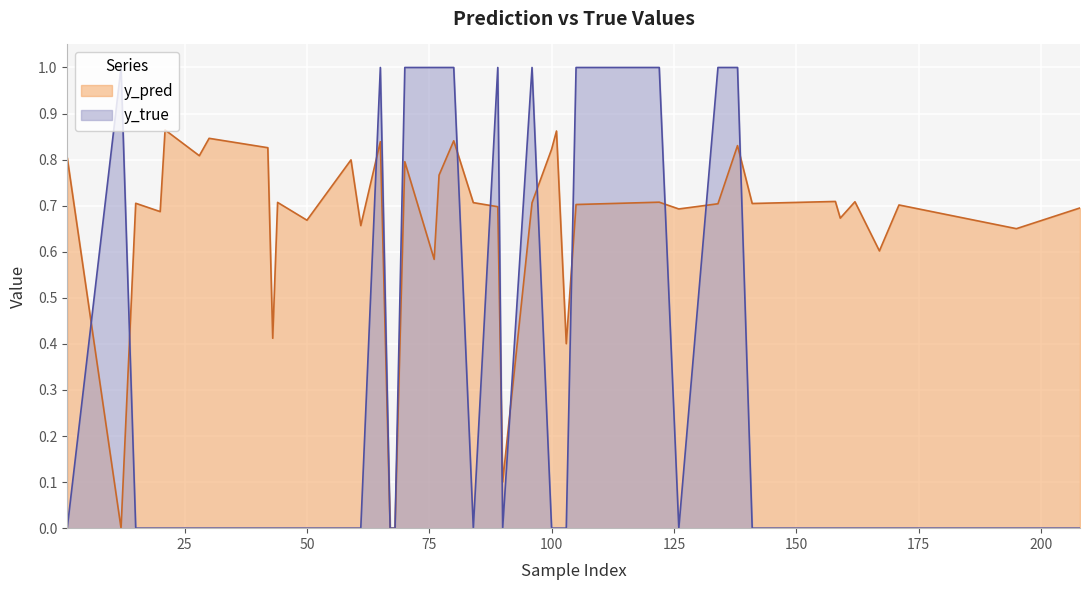

Which series has the largest total across all categories?

y_pred